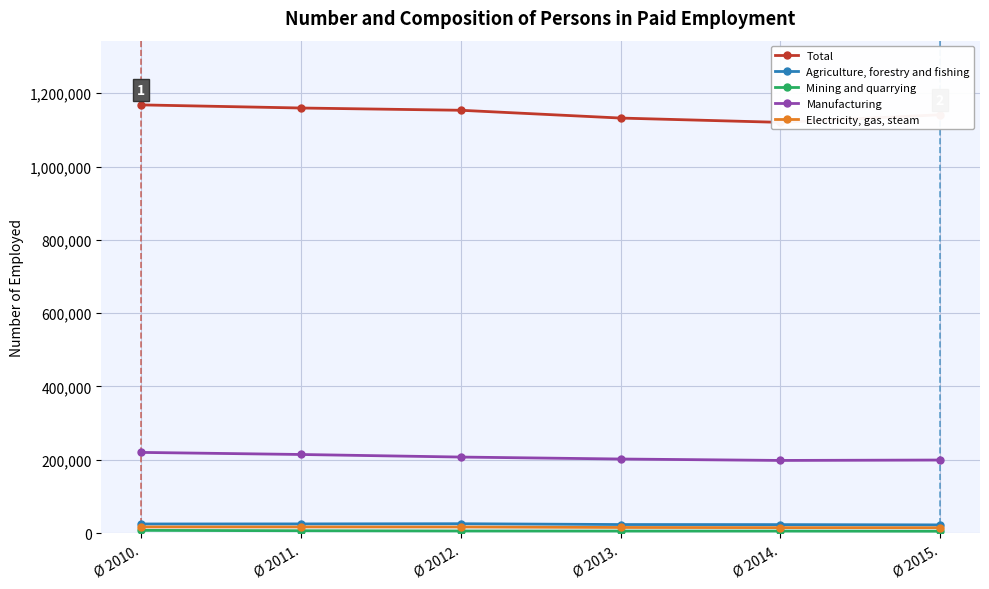

Rank the categories by Manufacturing value from lowest to highest.

Ø 2014., Ø 2015., Ø 2013., Ø 2012., Ø 2011., Ø 2010.